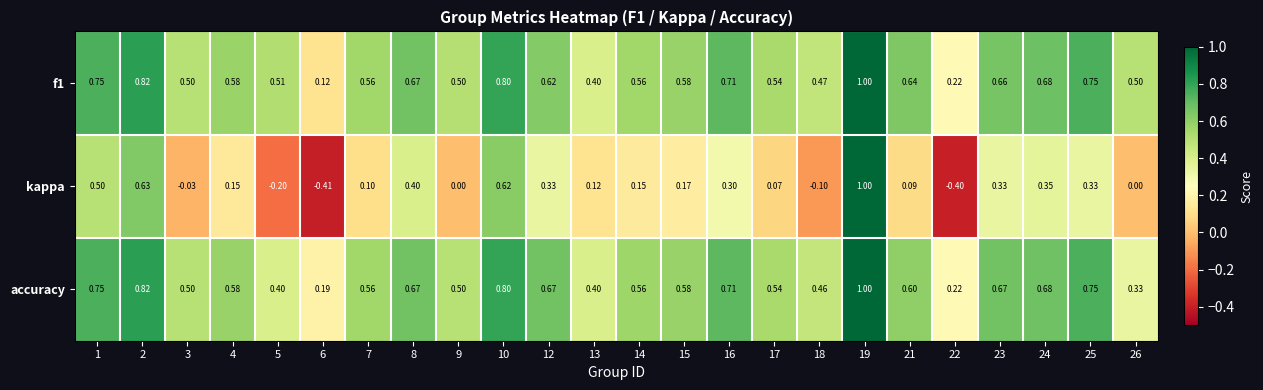

Which series has the largest total across all categories?

f1